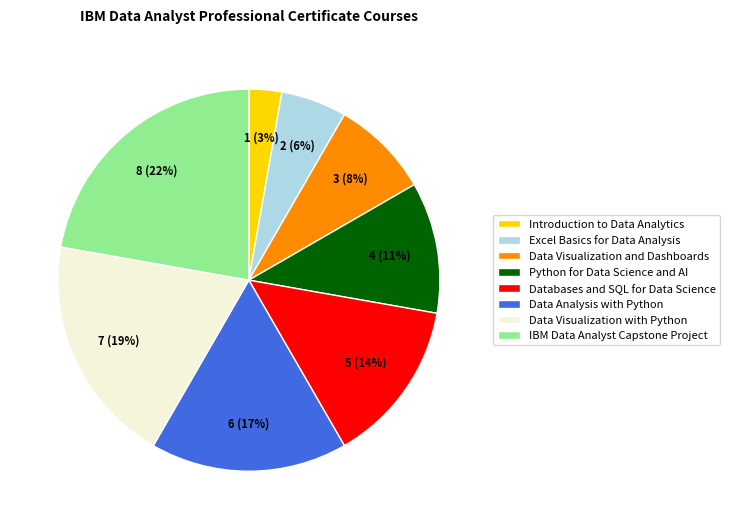

Does Data Analysis with Python account for over 50% of the chart?

No